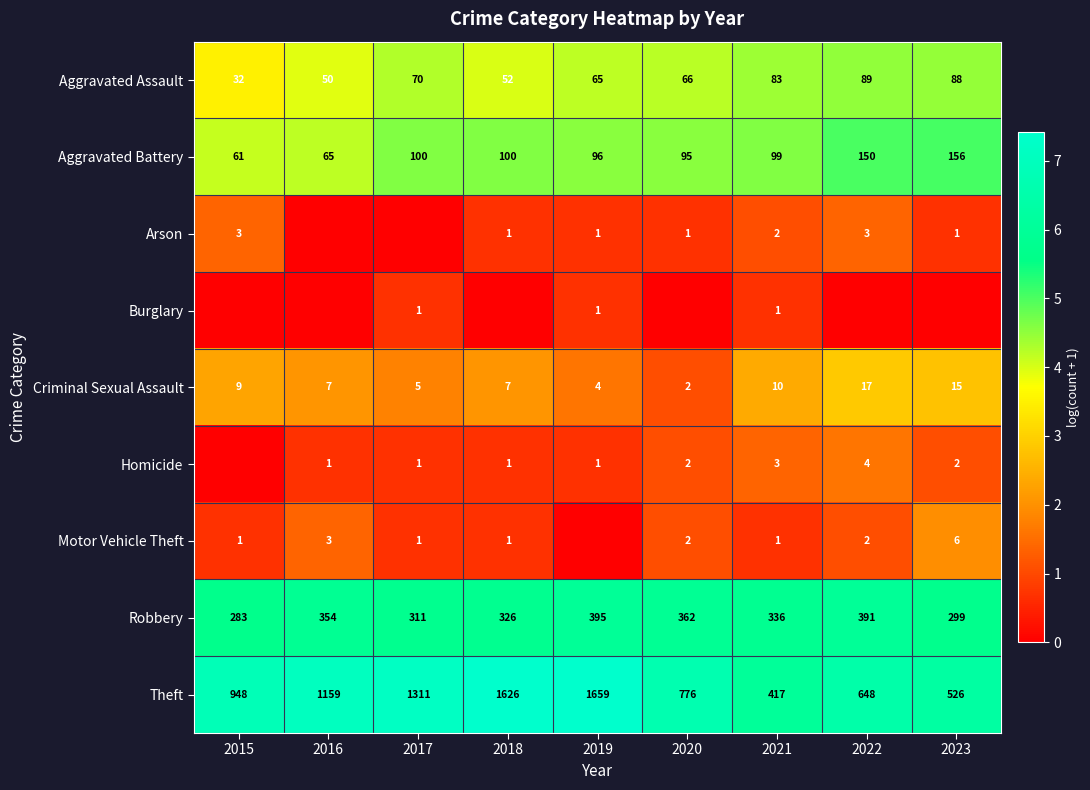

Which has a higher value, 2015 or 2020?

2020